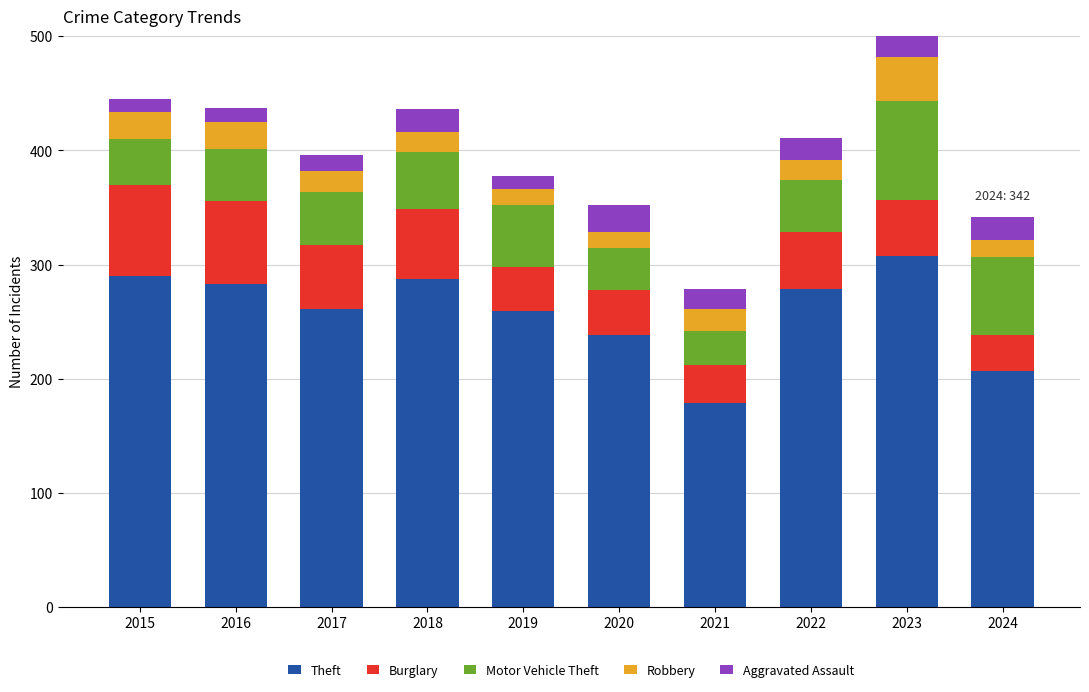

Which series has the largest range (max minus min)?

Theft